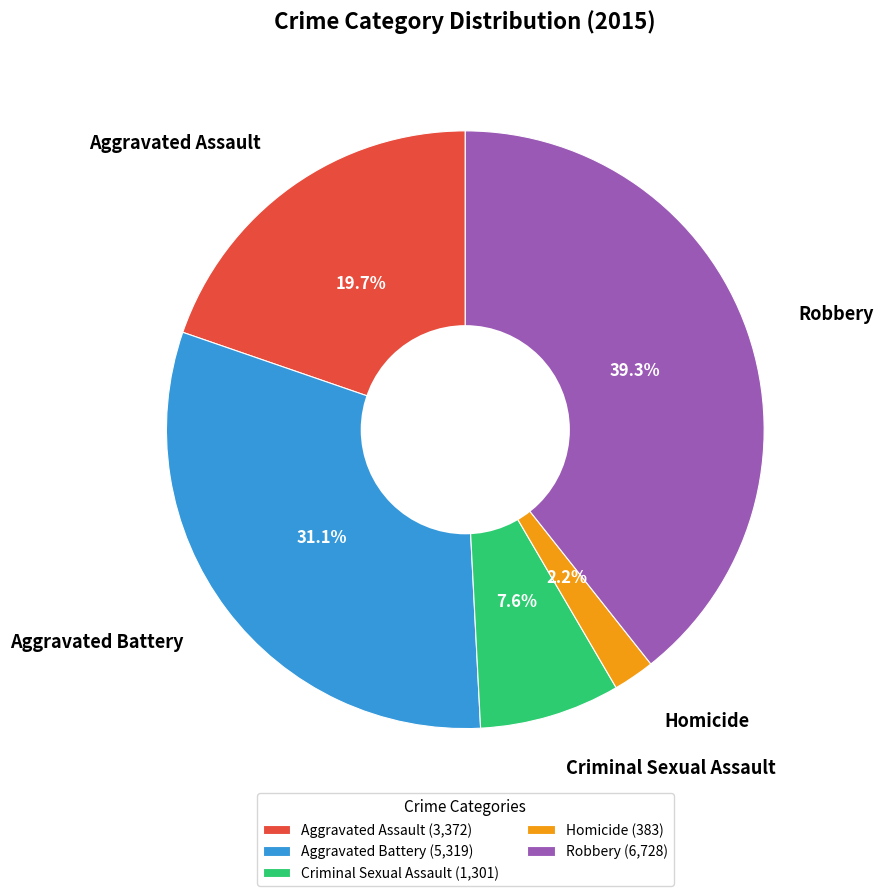

Which has a higher value, Robbery or Homicide?

Robbery